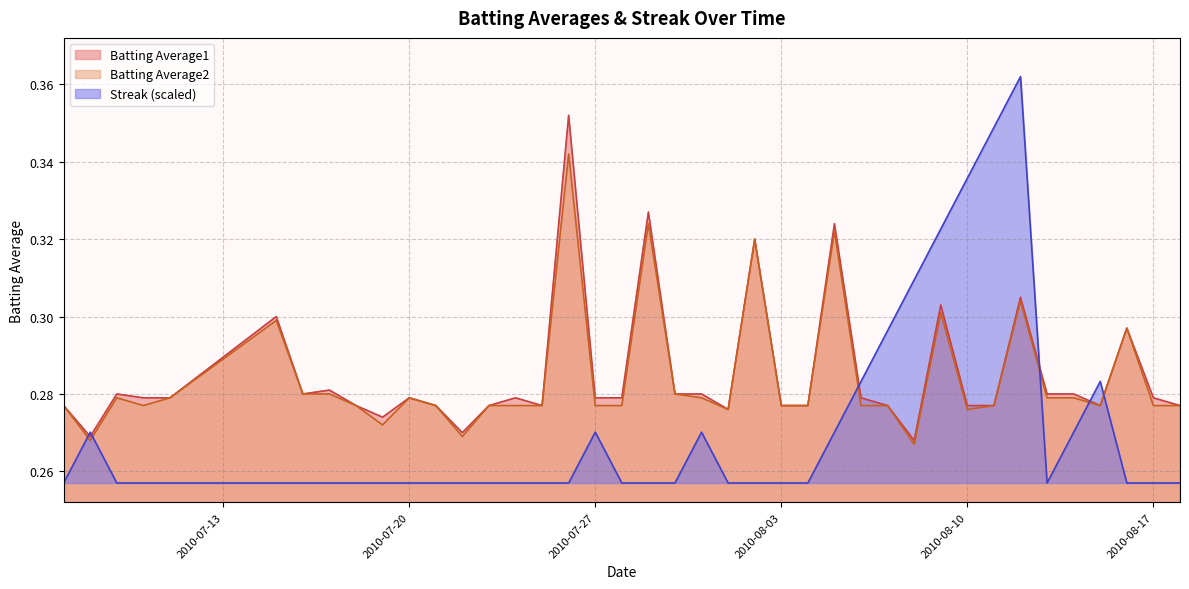

Reading left to right, what are all the values shown in this chart?

Batting Average1: 2010-07-07=0.3	2010-07-08=0.3	2010-07-09=0.3	2010-07-10=0.3	2010-07-11=0.3	2010-07-15=0.3	2010-07-16=0.3	2010-07-17=0.3	2010-07-18=0.3	2010-07-19=0.3	2010-07-20=0.3	2010-07-21=0.3	2010-07-22=0.3	2010-07-23=0.3	2010-07-24=0.3	2010-07-25=0.3	2010-07-26=0.4	2010-07-27=0.3	2010-07-28=0.3	2010-07-29=0.3	2010-07-30=0.3	2010-07-31=0.3	2010-08-01=0.3	2010-08-02=0.3	2010-08-03=0.3	2010-08-04=0.3	2010-08-05=0.3	2010-08-06=0.3	2010-08-07=0.3	2010-08-08=0.3	2010-08-09=0.3	2010-08-10=0.3	2010-08-11=0.3	2010-08-12=0.3	2010-08-13=0.3	2010-08-14=0.3	2010-08-15=0.3	2010-08-16=0.3	2010-08-17=0.3	2010-08-18=0.3
Batting Average2: 2010-07-07=0.3	2010-07-08=0.3	2010-07-09=0.3	2010-07-10=0.3	2010-07-11=0.3	2010-07-15=0.3	2010-07-16=0.3	2010-07-17=0.3	2010-07-18=0.3	2010-07-19=0.3	2010-07-20=0.3	2010-07-21=0.3	2010-07-22=0.3	2010-07-23=0.3	2010-07-24=0.3	2010-07-25=0.3	2010-07-26=0.3	2010-07-27=0.3	2010-07-28=0.3	2010-07-29=0.3	2010-07-30=0.3	2010-07-31=0.3	2010-08-01=0.3	2010-08-02=0.3	2010-08-03=0.3	2010-08-04=0.3	2010-08-05=0.3	2010-08-06=0.3	2010-08-07=0.3	2010-08-08=0.3	2010-08-09=0.3	2010-08-10=0.3	2010-08-11=0.3	2010-08-12=0.3	2010-08-13=0.3	2010-08-14=0.3	2010-08-15=0.3	2010-08-16=0.3	2010-08-17=0.3	2010-08-18=0.3
Streak: 2010-07-07=0.3	2010-07-08=0.3	2010-07-09=0.3	2010-07-10=0.3	2010-07-11=0.3	2010-07-15=0.3	2010-07-16=0.3	2010-07-17=0.3	2010-07-18=0.3	2010-07-19=0.3	2010-07-20=0.3	2010-07-21=0.3	2010-07-22=0.3	2010-07-23=0.3	2010-07-24=0.3	2010-07-25=0.3	2010-07-26=0.3	2010-07-27=0.3	2010-07-28=0.3	2010-07-29=0.3	2010-07-30=0.3	2010-07-31=0.3	2010-08-01=0.3	2010-08-02=0.3	2010-08-03=0.3	2010-08-04=0.3	2010-08-05=0.3	2010-08-06=0.3	2010-08-07=0.3	2010-08-08=0.3	2010-08-09=0.3	2010-08-10=0.3	2010-08-11=0.3	2010-08-12=0.4	2010-08-13=0.3	2010-08-14=0.3	2010-08-15=0.3	2010-08-16=0.3	2010-08-17=0.3	2010-08-18=0.3